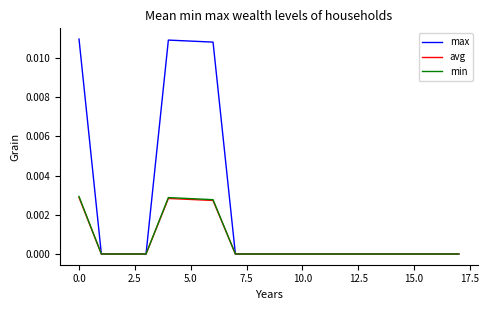

Which series has the largest range (max minus min)?

max